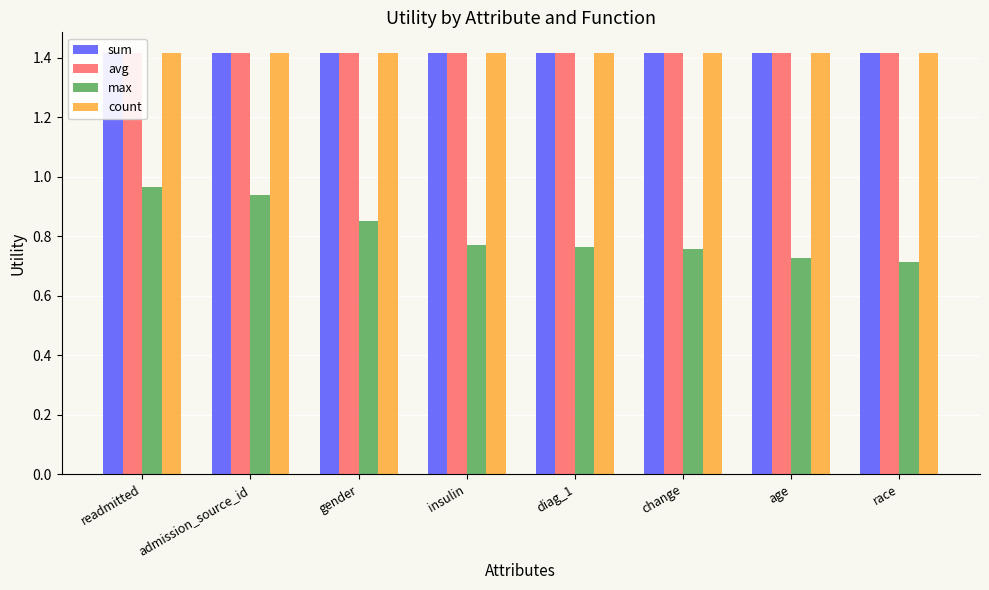

Rank the series at diag_1 from lowest to highest value.

max, sum, avg, count